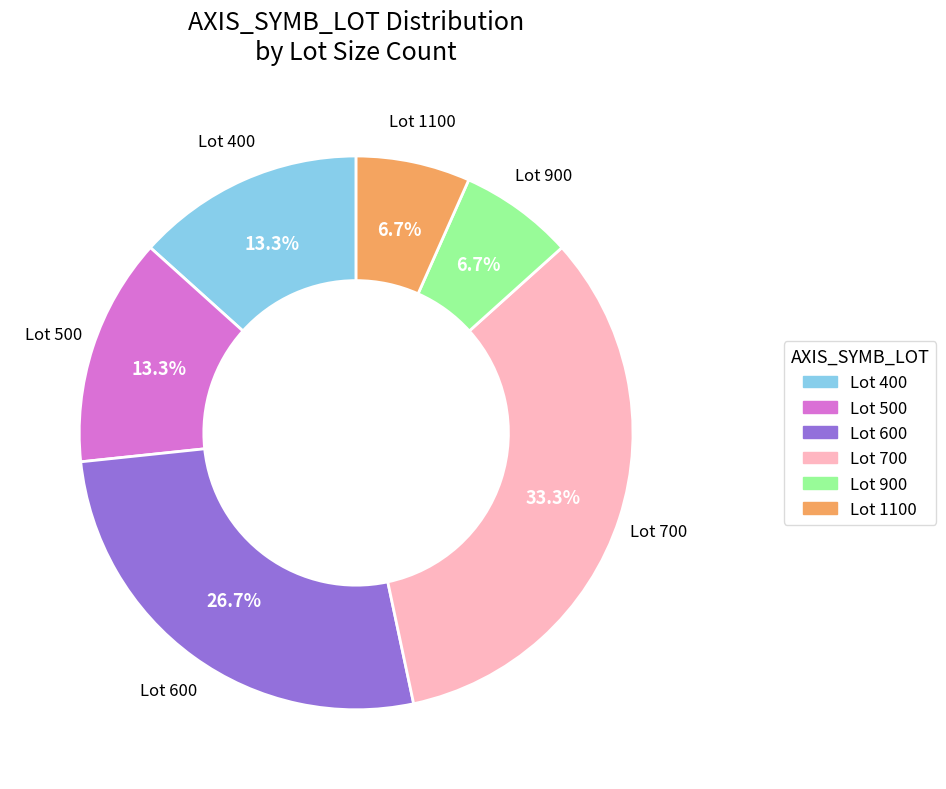

Is there any slice that represents more than half of the pie?

No